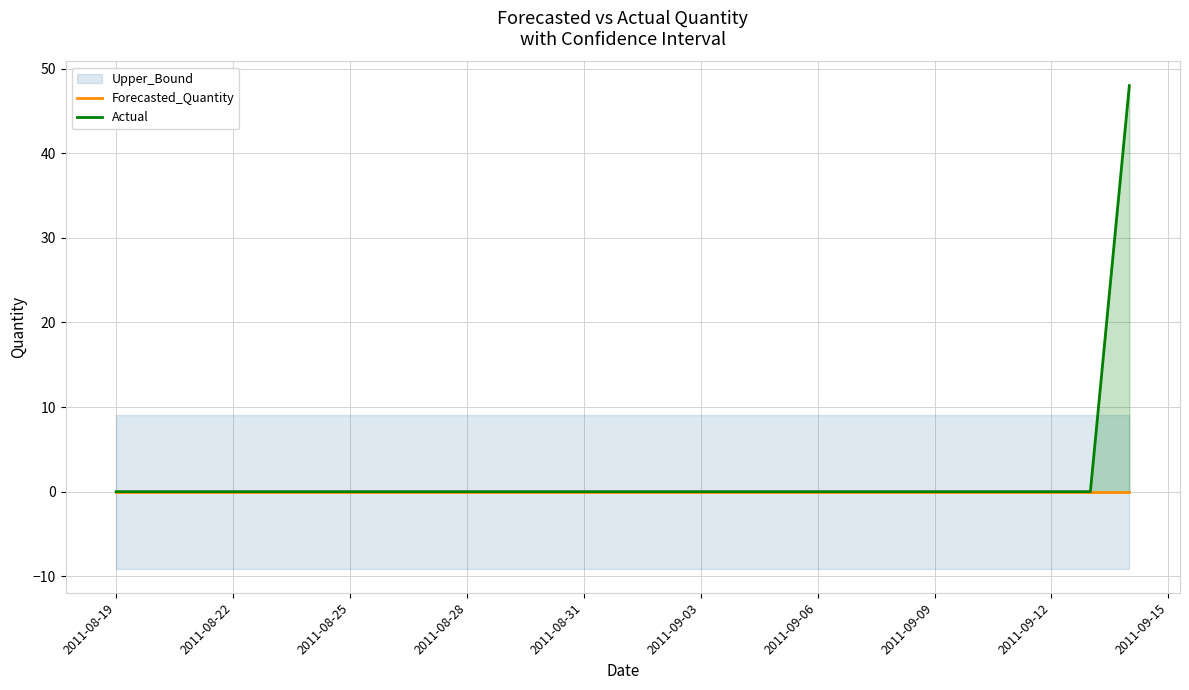

Reading right to left, transcribe all the data shown in this chart.

Forecasted_Quantity: 0	0	0	0	0	0	0	0	0	0	0	0	0	0	0	0	0	0	0	0	0	0	0	0	0	0	0
Actual: 48	0	0	0	0	0	0	0	0	0	0	0	0	0	0	0	0	0	0	0	0	0	0	0	0	0	0